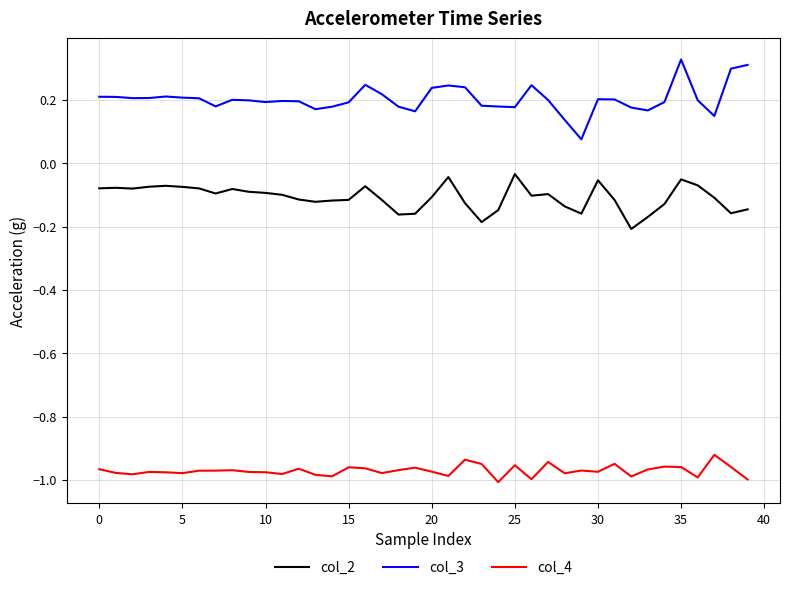

How many series are shown in this chart?

3